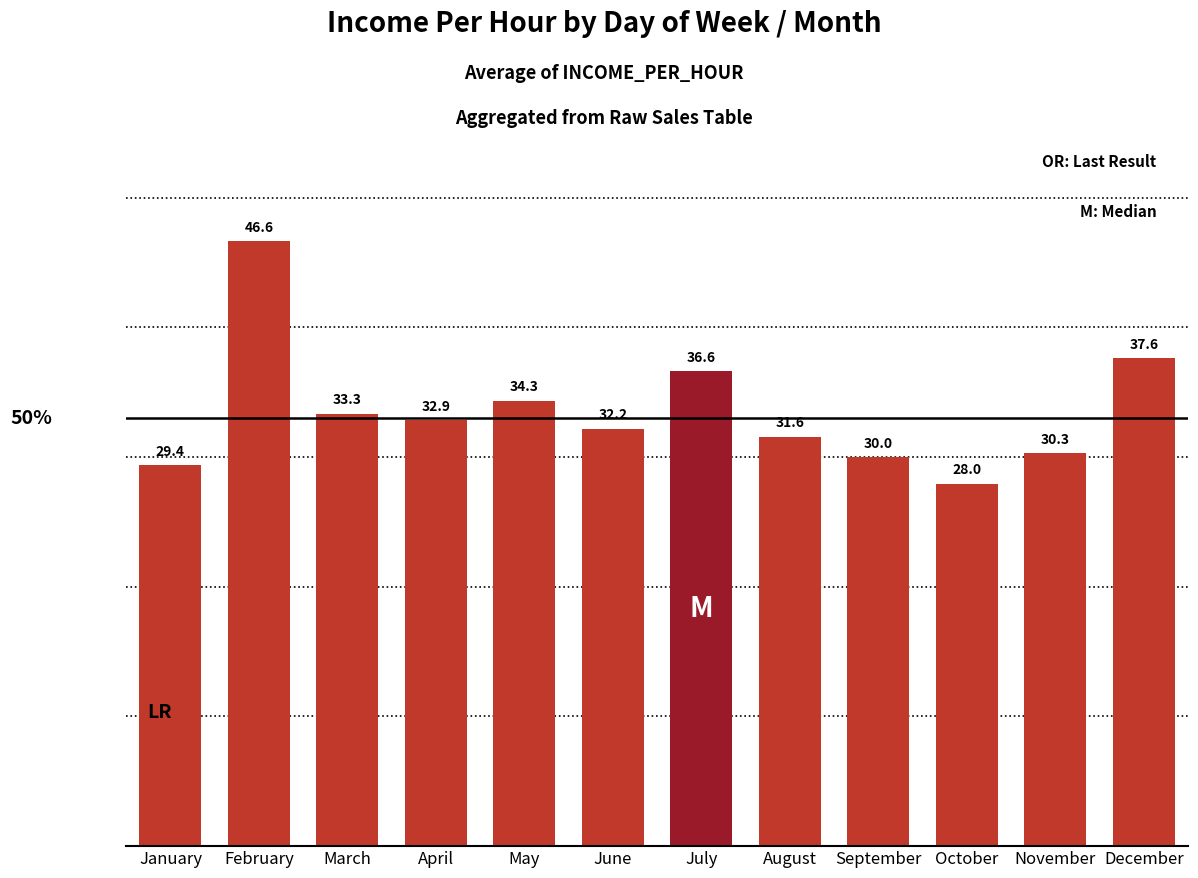

Reading left to right, extract all data points from this chart.

29.4	46.6	33.3	32.9	34.3	32.2	36.6	31.6	30.0	28.0	30.3	37.6